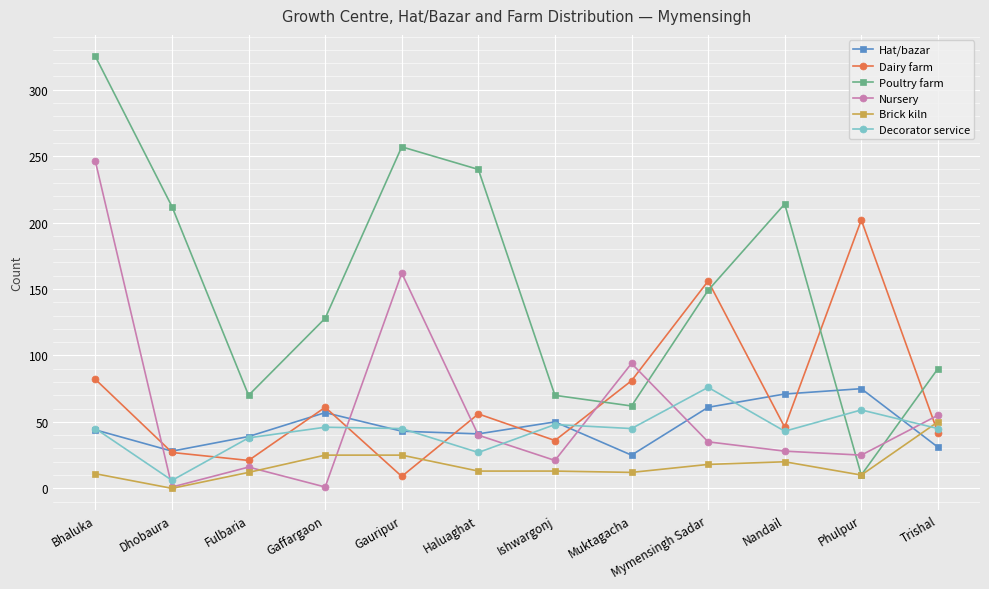

True or false: Poultry farm has a value of 156 at Bhaluka.

False